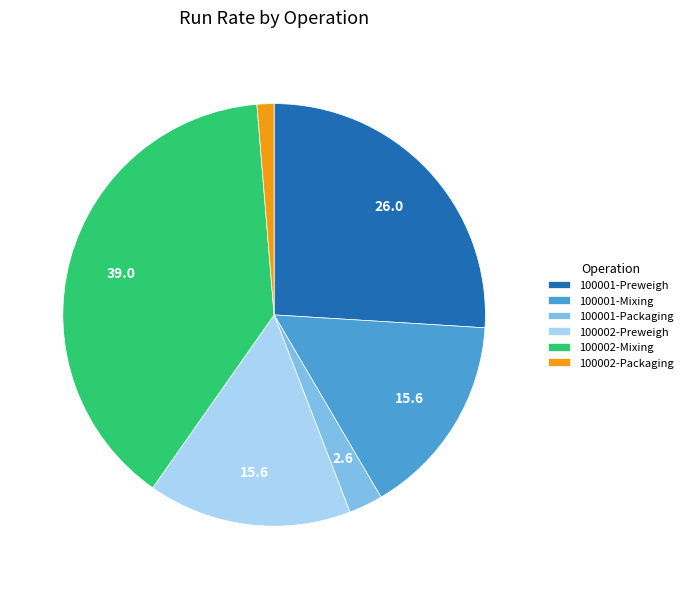

Does any single category account for the majority?

No